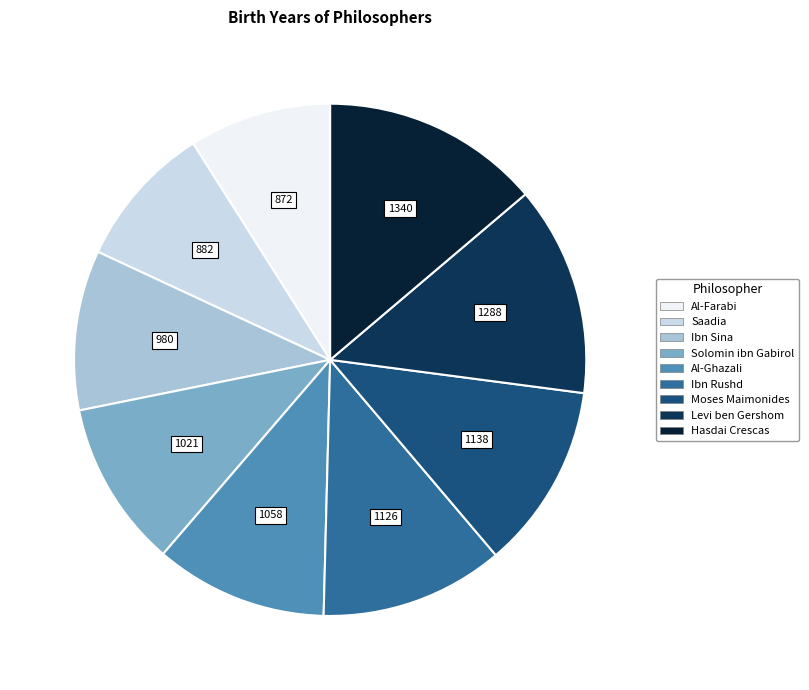

Does Levi ben Gershom account for over 50% of the chart?

No